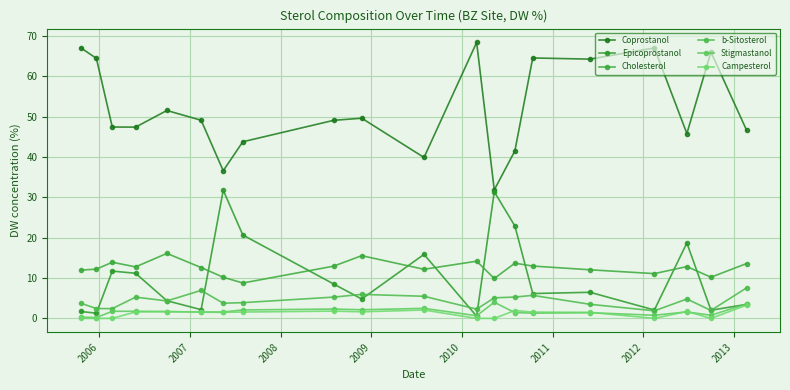

How many values in the Campesterol series are below 1?

7